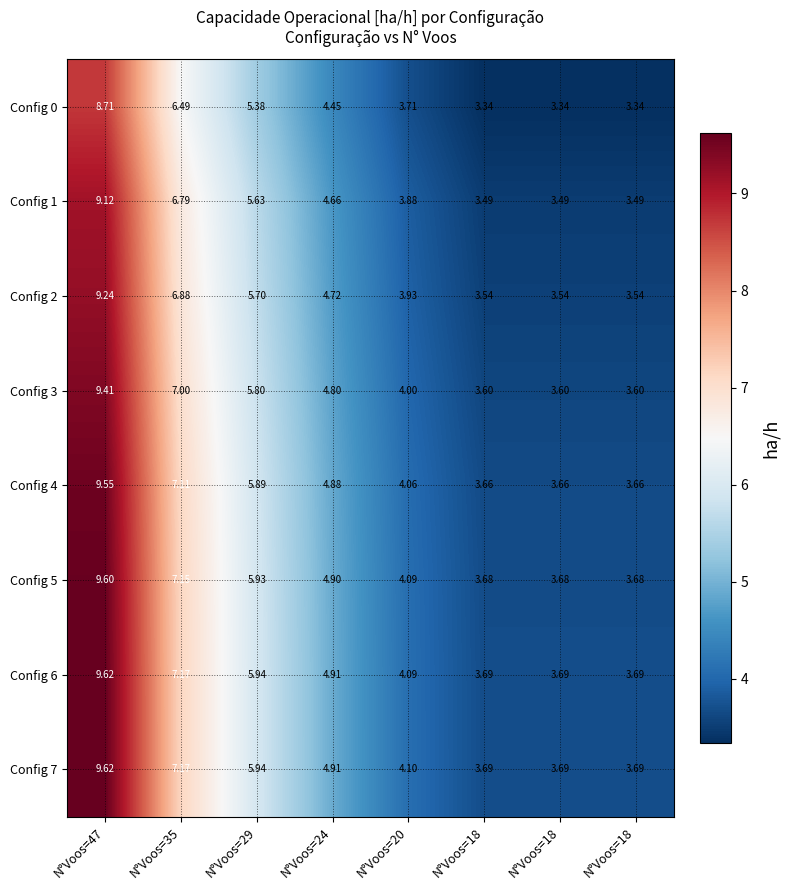

How many series are shown in this chart?

8